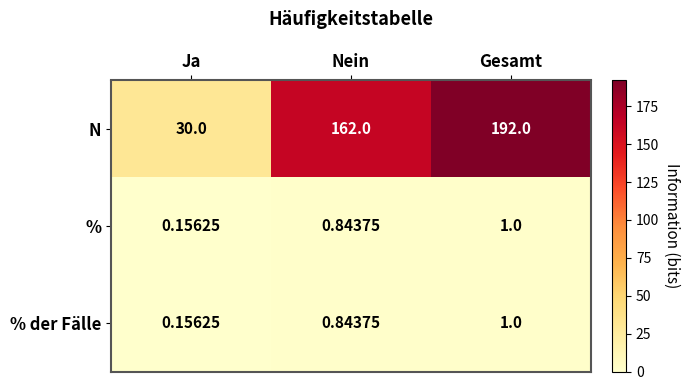

Which series changed the most between Nein and Gesamt?

N